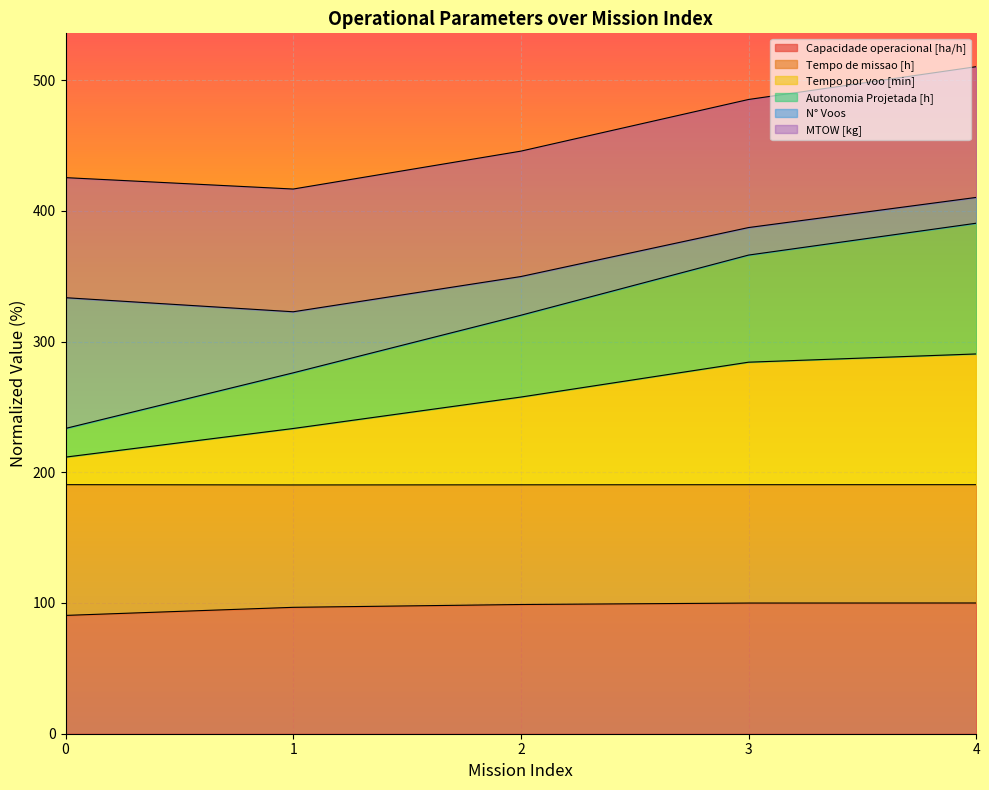

The value of Autonomia Projetada [h] at 3 is 366.1. True or false?

True